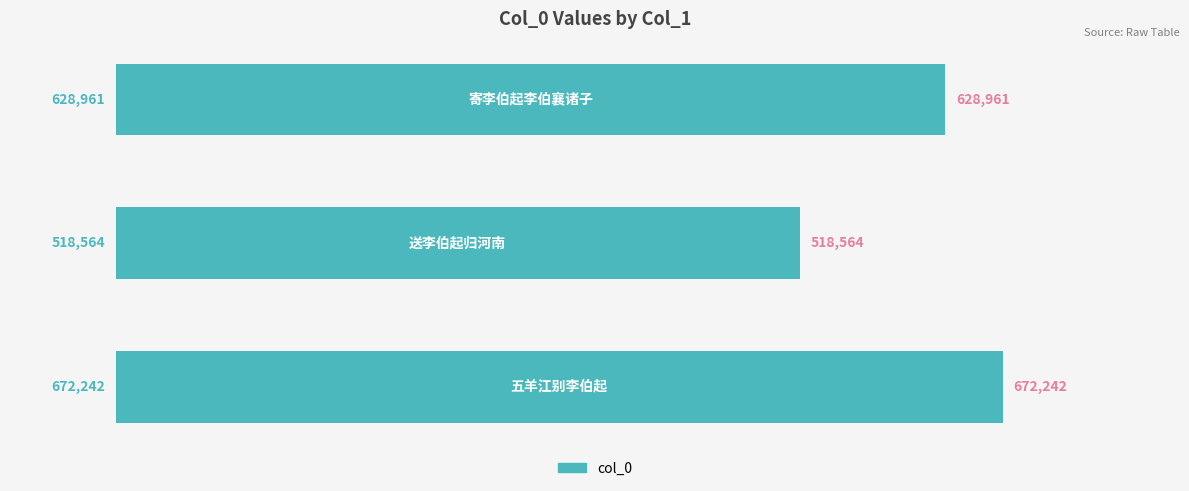

Reading top to bottom, list all the values displayed in this chart.

628961	518564	672242